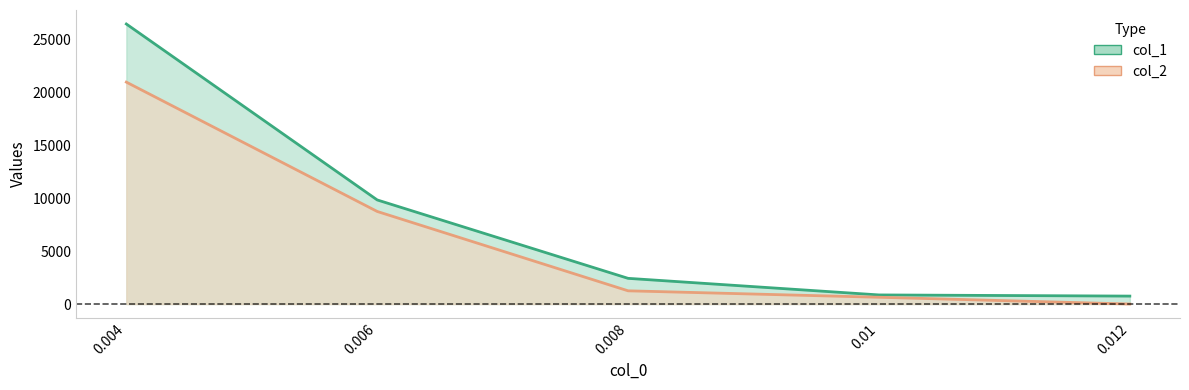

Which category has the lowest value in the col_2 series?

0.012